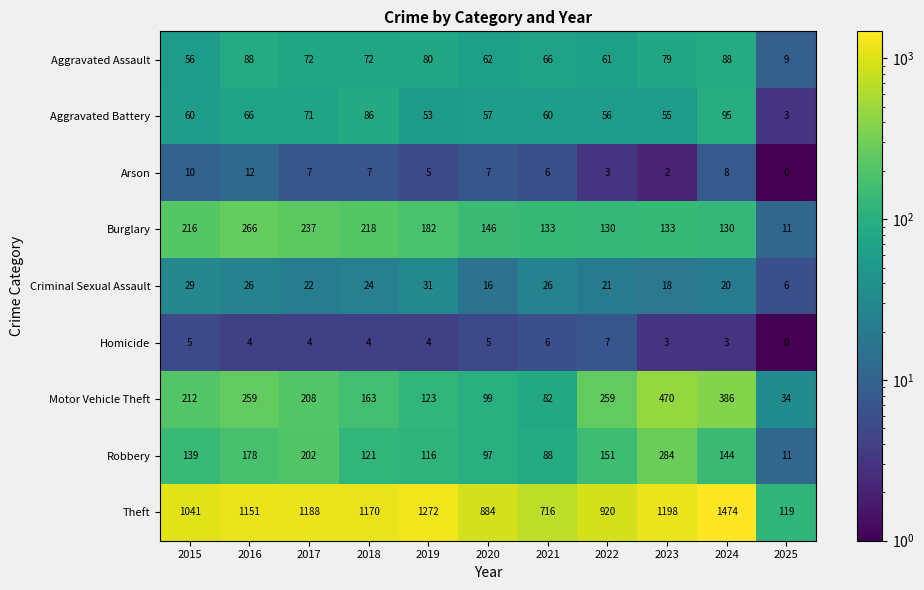

Where does the Criminal Sexual Assault series first go above 22?

2015